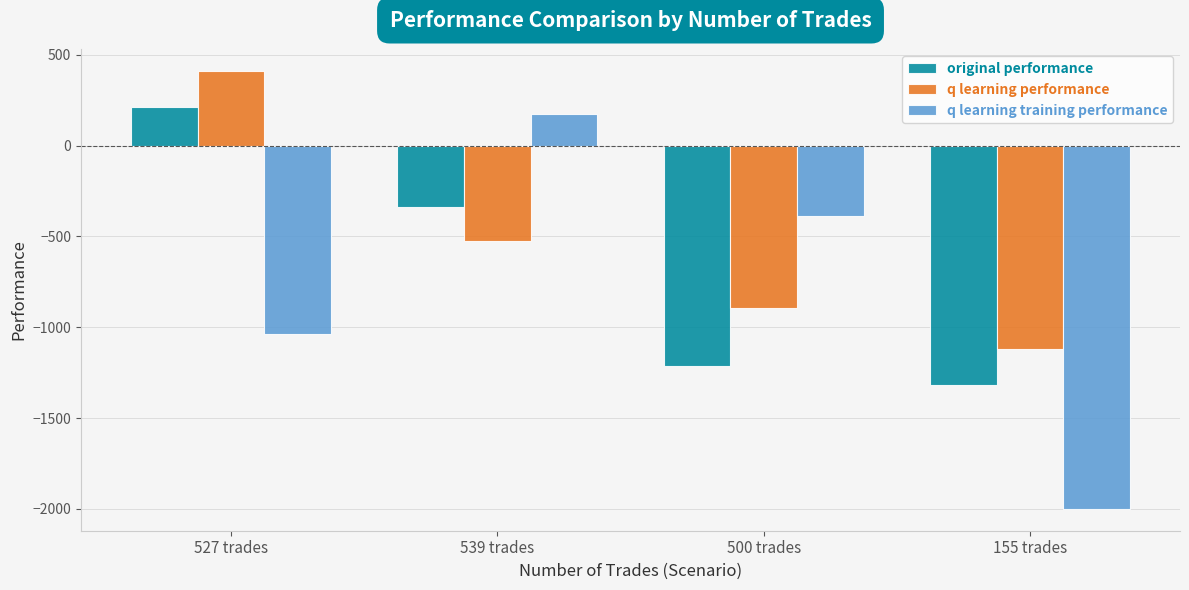

Is it true that q learning performance equals 193.8 at 527 trades?

False